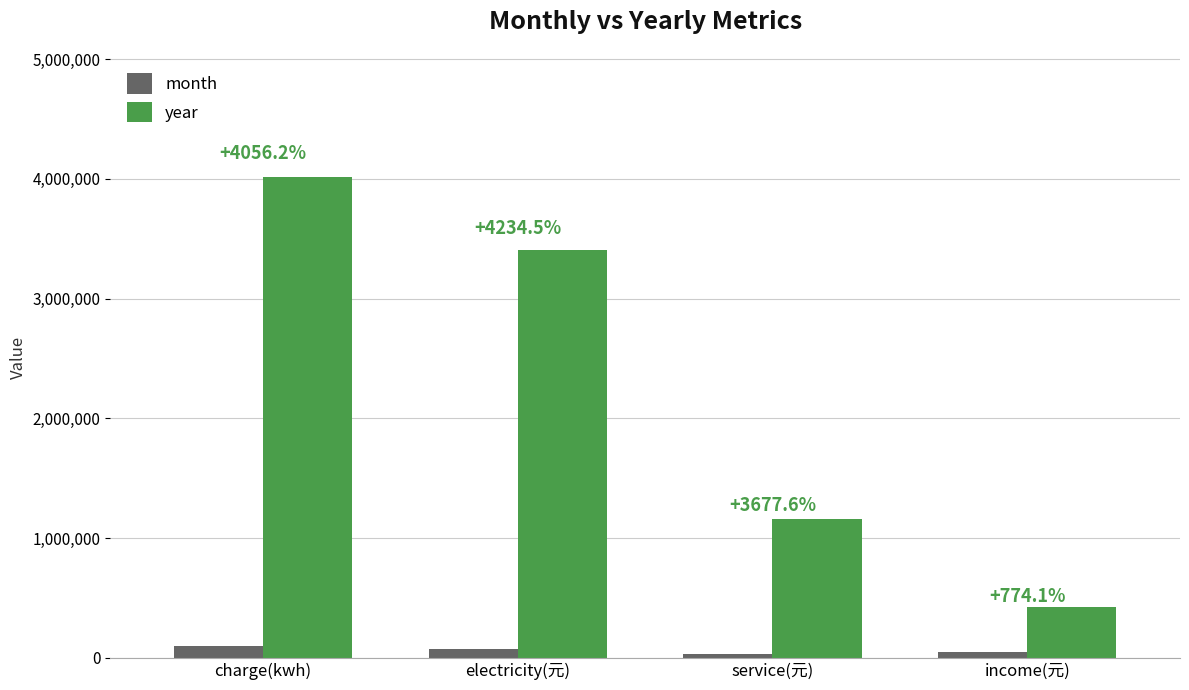

Is the value of month at income(元) greater than the value of year at electricity(元)?

No